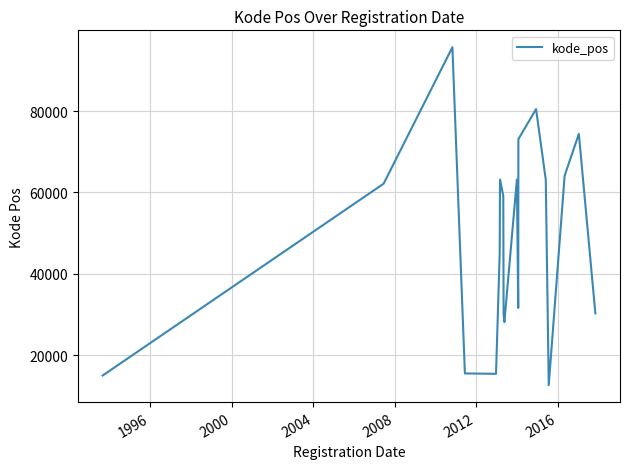

What is the difference between the maximum and second lowest values?

80715